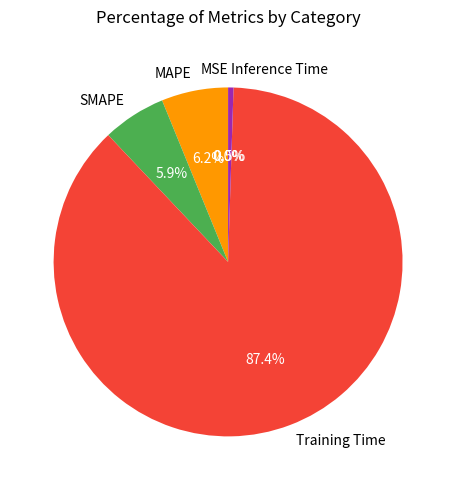

What is the largest slice in the pie chart?

Training Time